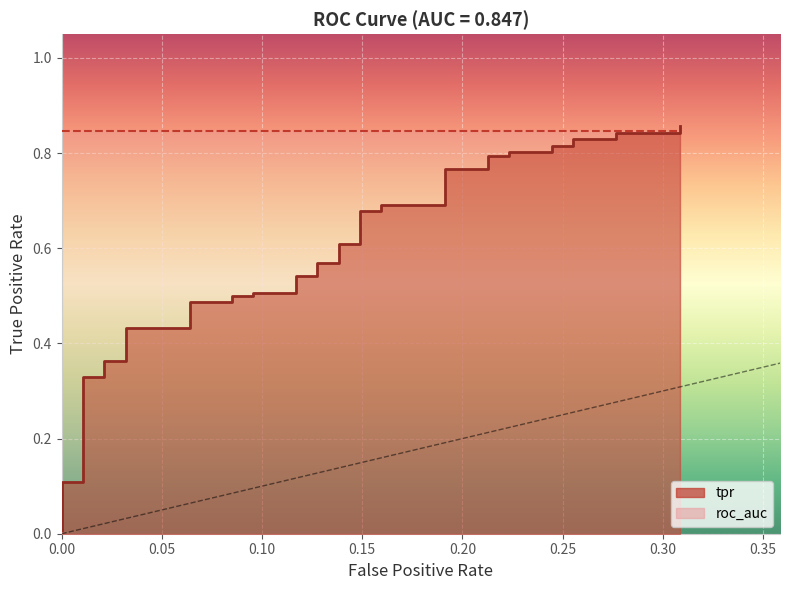

Does the chart display data point markers on the line(s)?

No